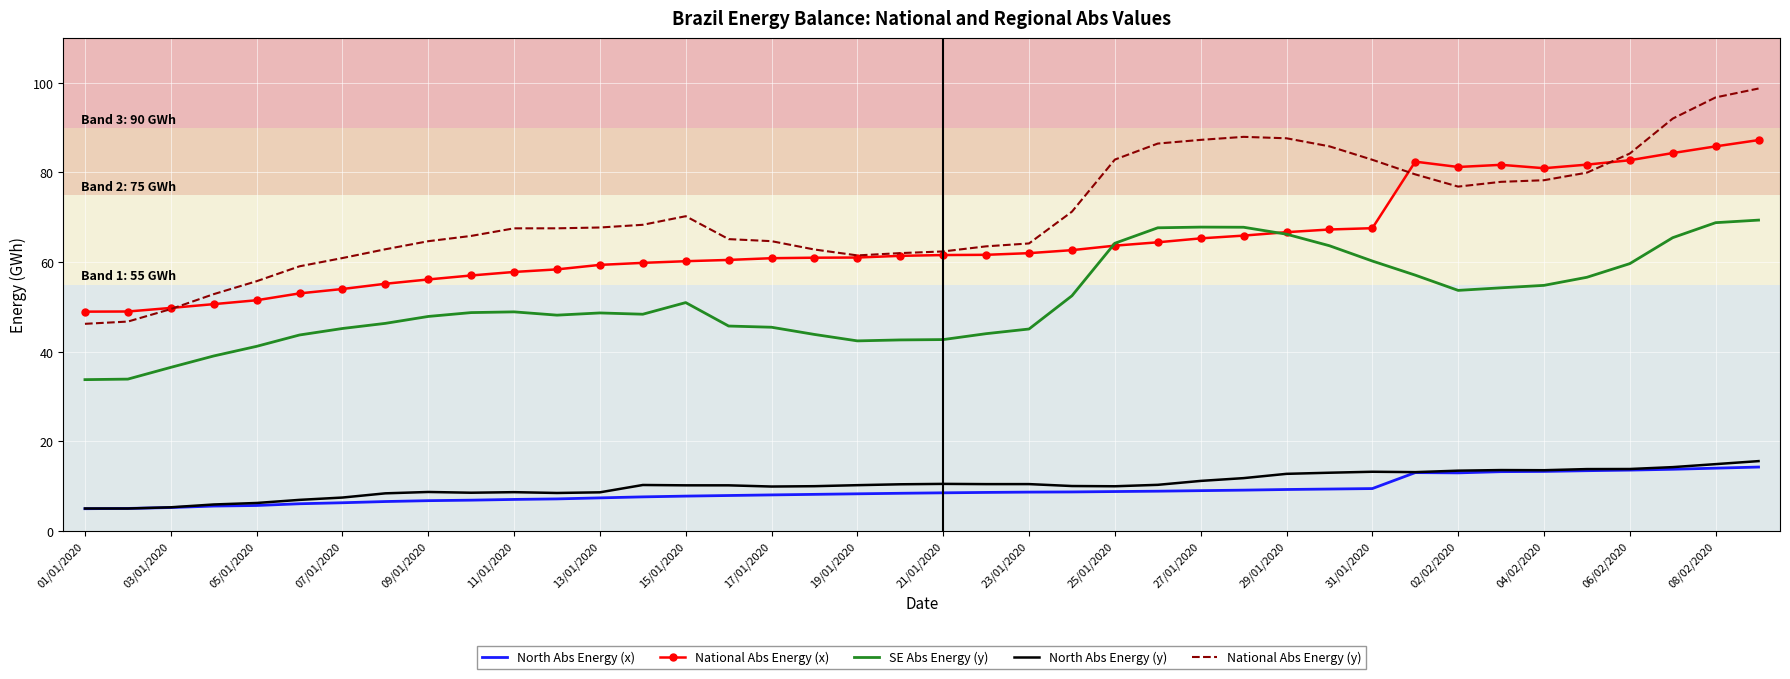

What is the highest value of the National Abs Energy (x) series?

87.2